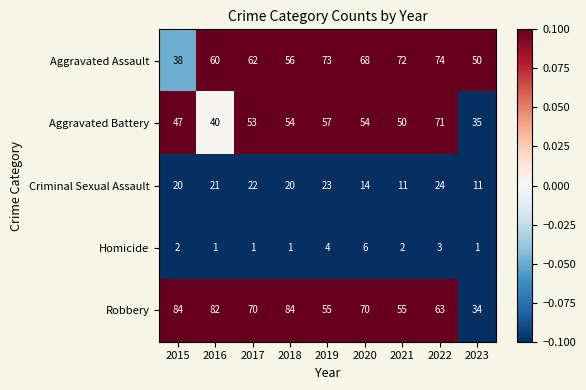

Where is Aggravated Assault nearest to the value 56?

2018